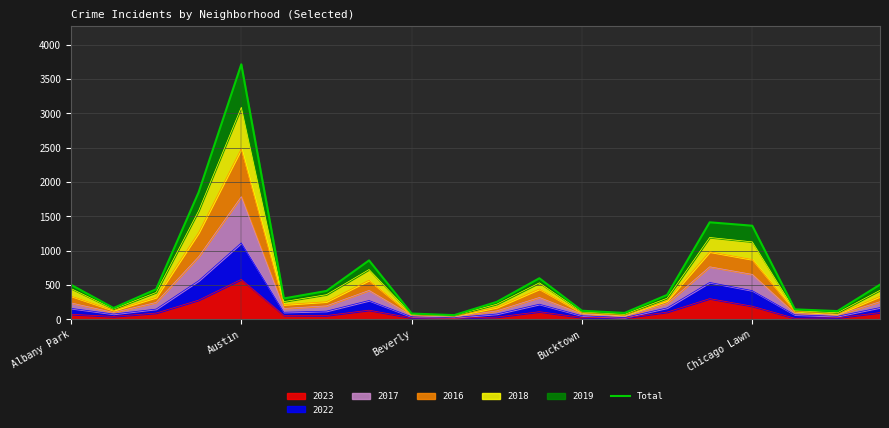

What is the average value?

667